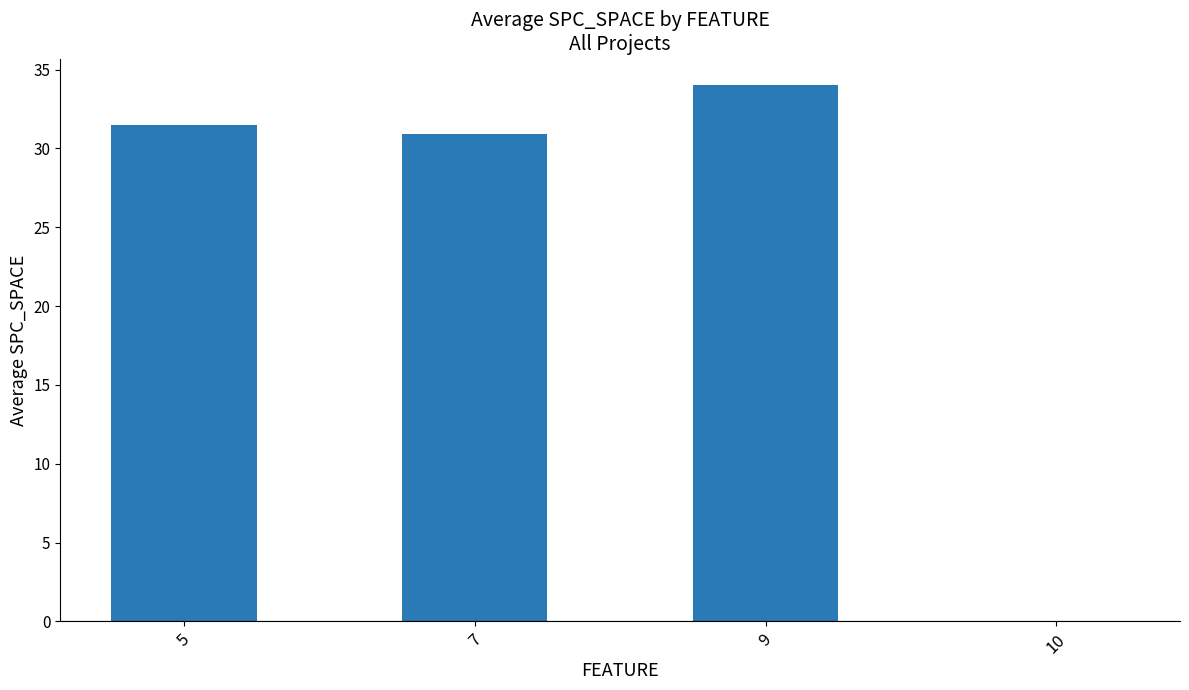

Reading right to left, transcribe all the data shown in this chart.

0.0	34.0	30.9	31.5